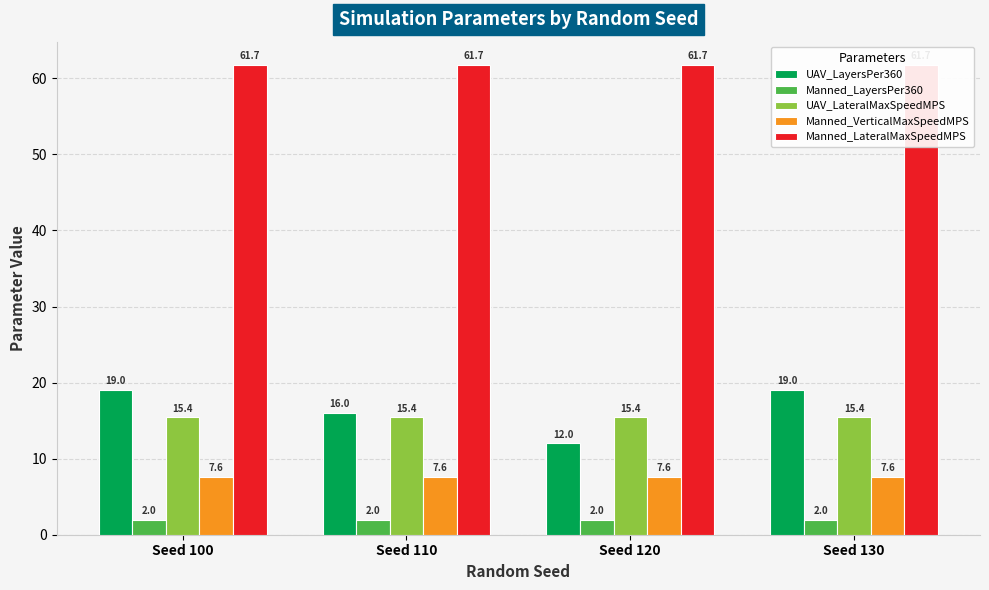

At how many categories does at least one series exceed 4?

4